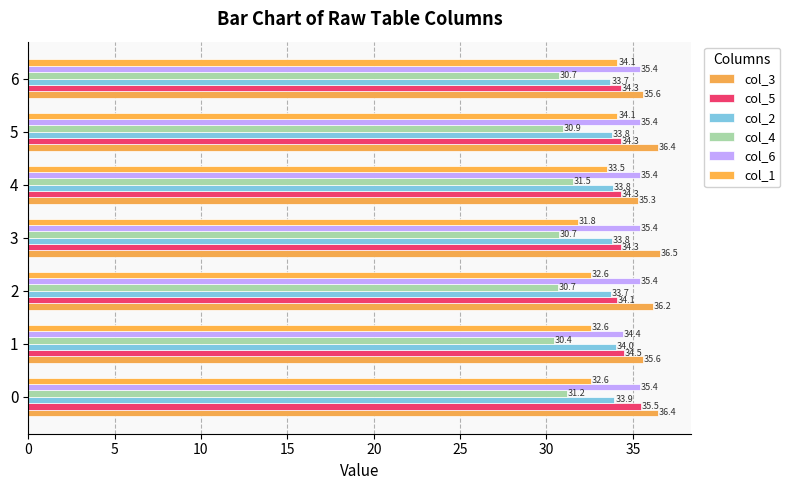

The value of col_5 at 1 is 34.5. True or false?

True